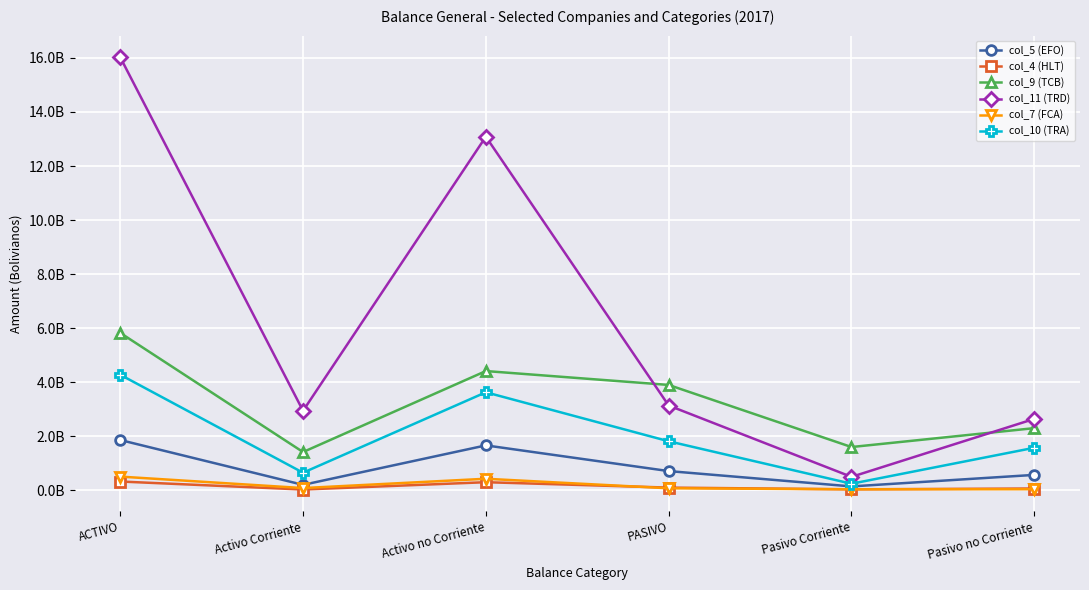

Reading left to right, transcribe all the data shown in this chart.

col_5 (EFO): 1858363453.4	198572640.8	1659790812.6	708625549.8	140982122.2	567643427.6
col_4 (HLT): 322607356.1	25652948.2	296954407.8	97298208.2	33385300.3	63912907.9
col_9 (TCB): 5823979427.5	1413152017.6	4410827409.9	3896695922.0	1598713061.0	2297982861.0
col_11 (TRD): 16024903270.0	2939732816.0	13085170454.0	3135009007.0	494508064.0	2640500943.0
col_7 (FCA): 504104432.9	79894956.3	424209476.5	72222486.7	35114033.5	37108453.2
col_10 (TRA): 4274282188.0	648517987.3	3625764200.7	1811842753.0	240099625.0	1571743128.0